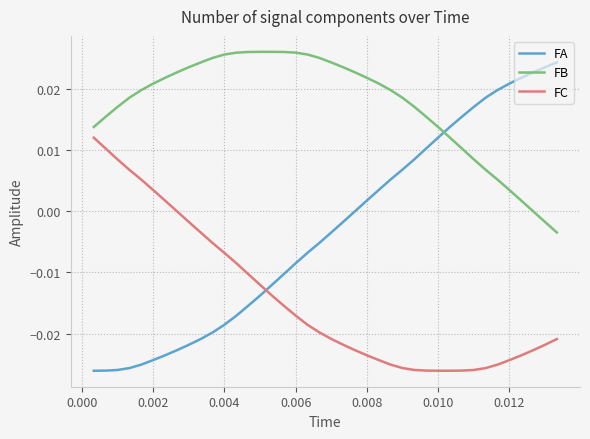

True or false: FB and FA intersect in this chart.

True